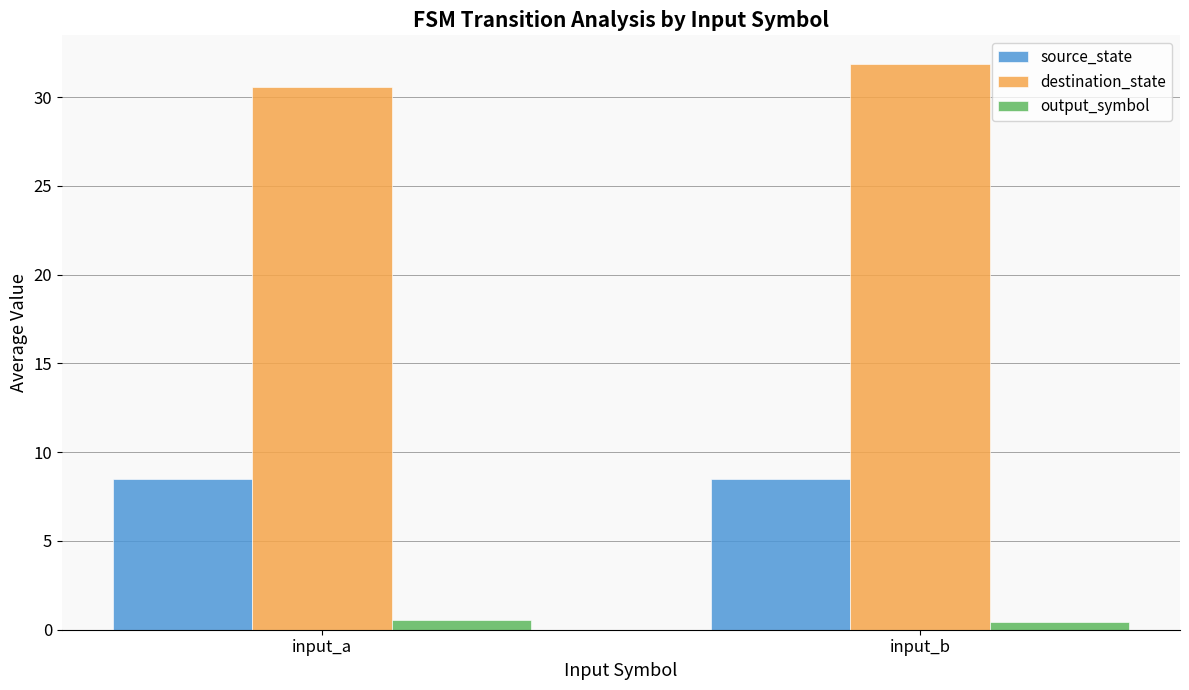

What is the minimum value for source_state?

8.5